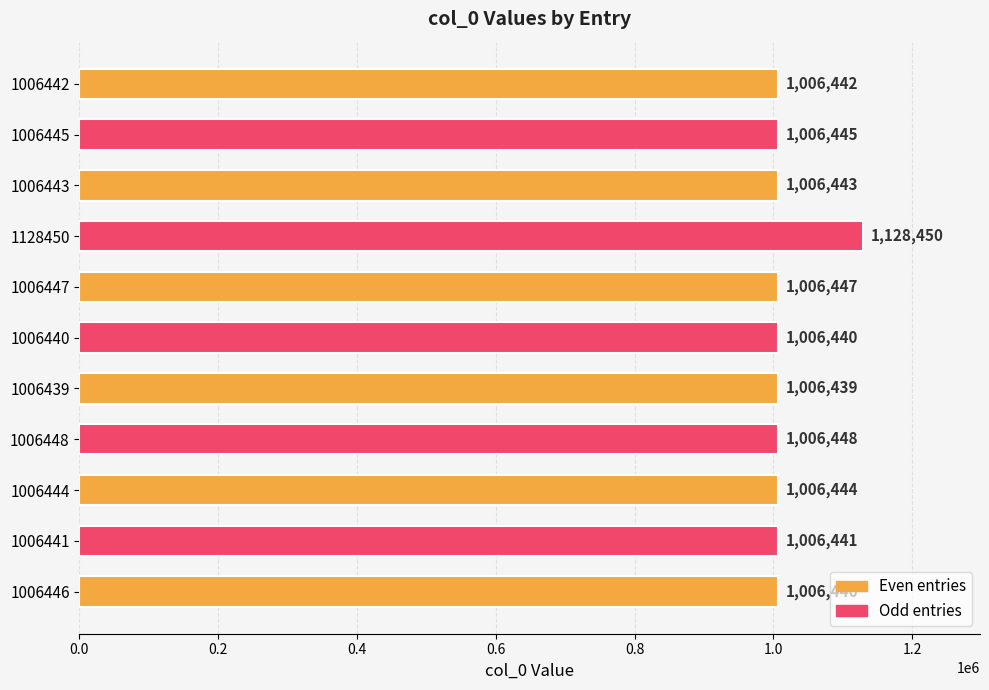

What is the difference between the maximum and second lowest values?

122010